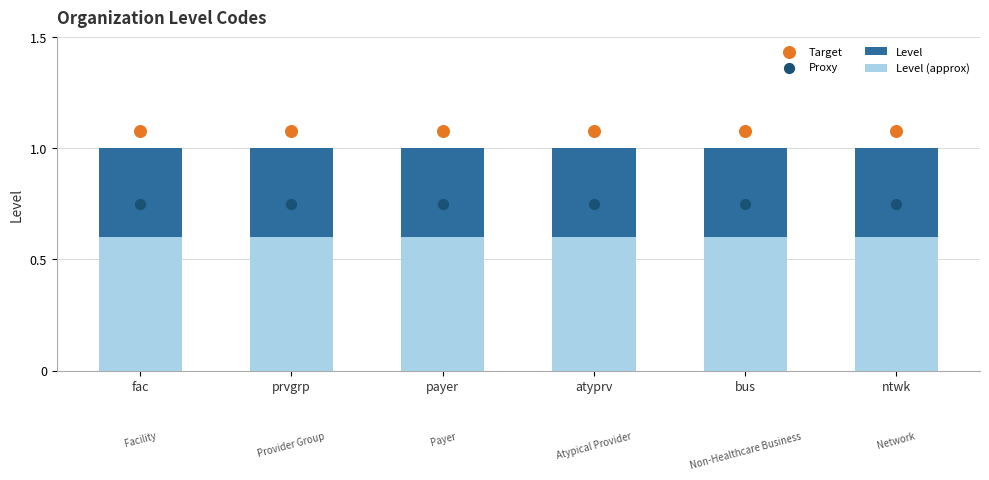

At how many categories does at least one series exceed 1?

6